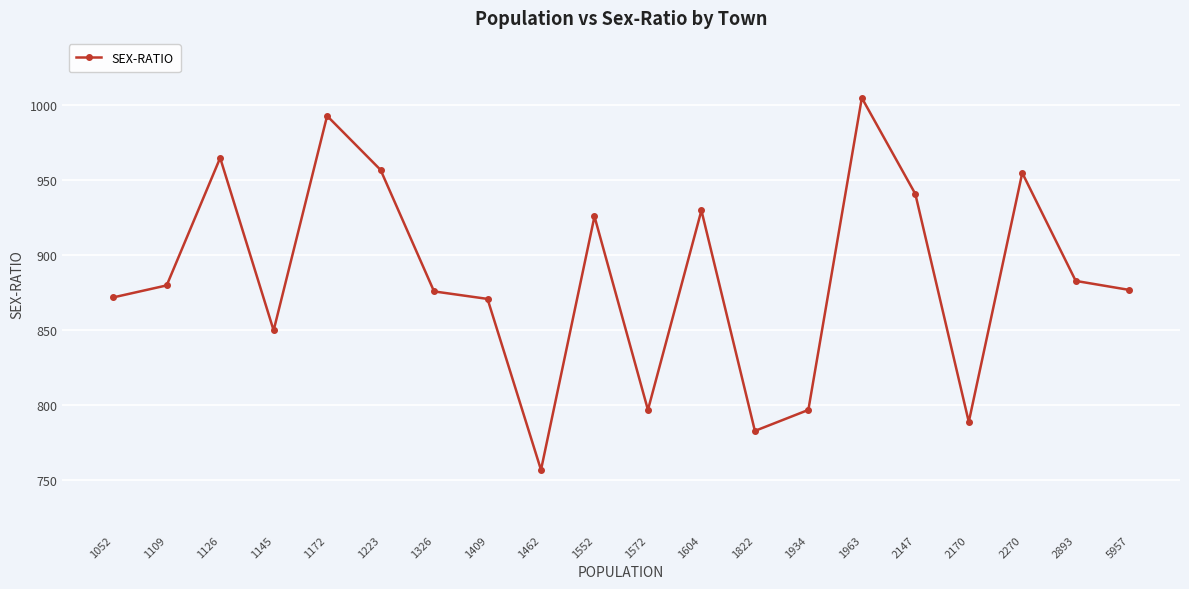

What is the greatest value displayed?

1005